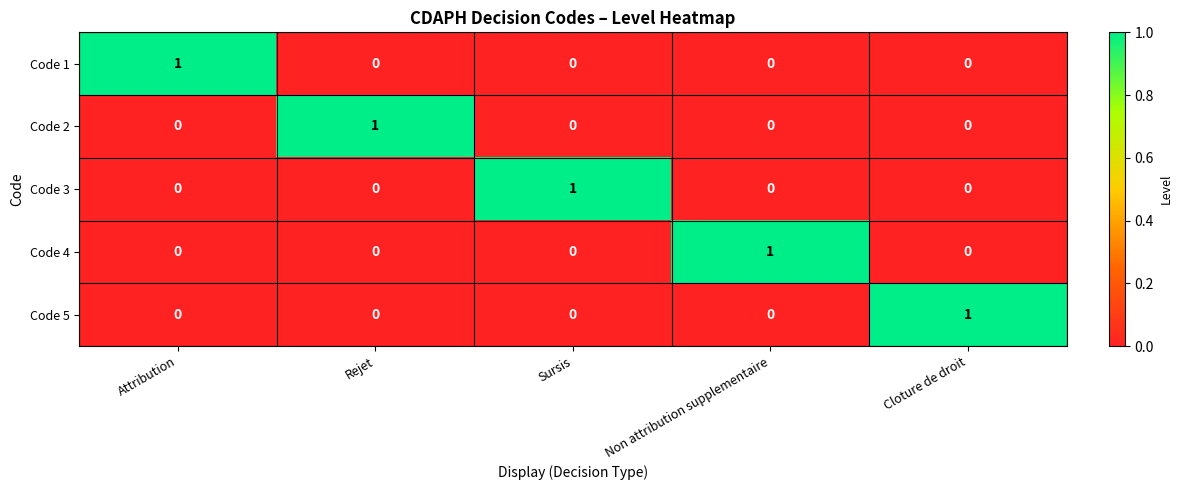

Reading right to left, list all the values displayed in this chart.

Code 1: Cloture de droit=0	Non attribution supplementaire=0	Sursis=0	Rejet=0	Attribution=1
Code 2: Cloture de droit=0	Non attribution supplementaire=0	Sursis=0	Rejet=1	Attribution=0
Code 3: Cloture de droit=0	Non attribution supplementaire=0	Sursis=1	Rejet=0	Attribution=0
Code 4: Cloture de droit=0	Non attribution supplementaire=1	Sursis=0	Rejet=0	Attribution=0
Code 5: Cloture de droit=1	Non attribution supplementaire=0	Sursis=0	Rejet=0	Attribution=0